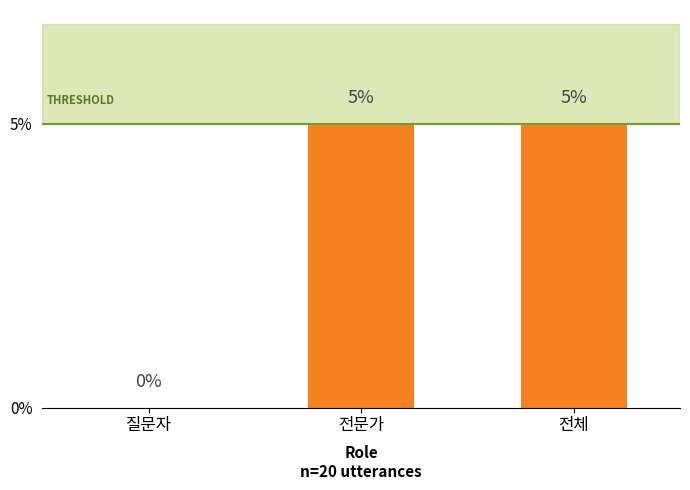

The chart shows a value of 7 at 전문가. True or false?

False